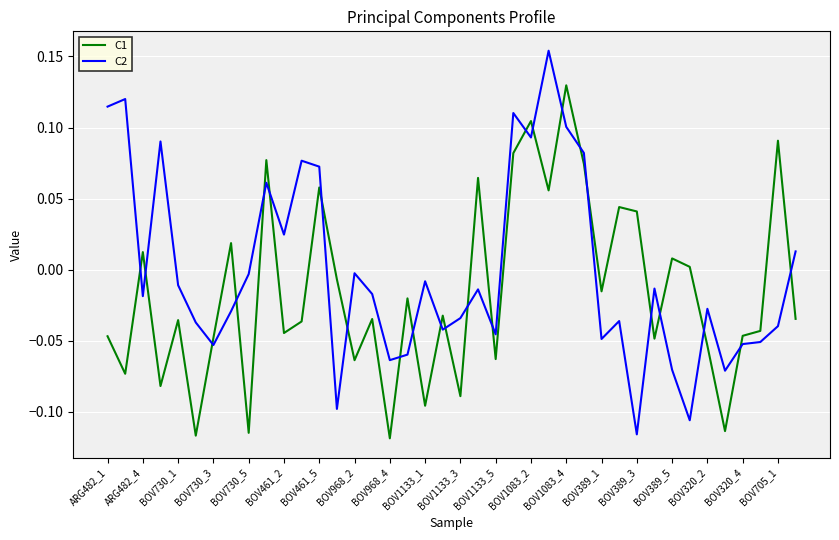

True or false: C2 and C1 intersect in this chart.

True